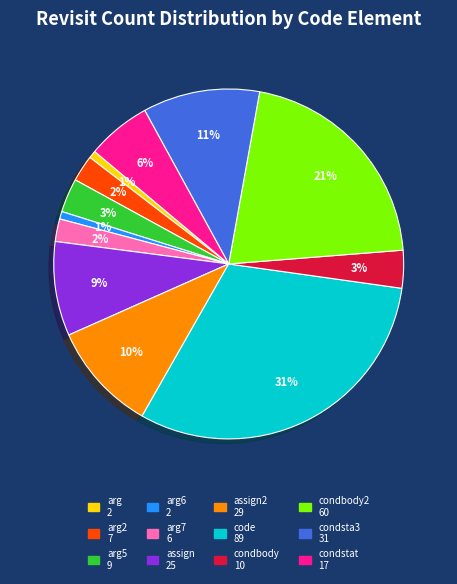

To the nearest percent, what is the average slice percentage?

8%